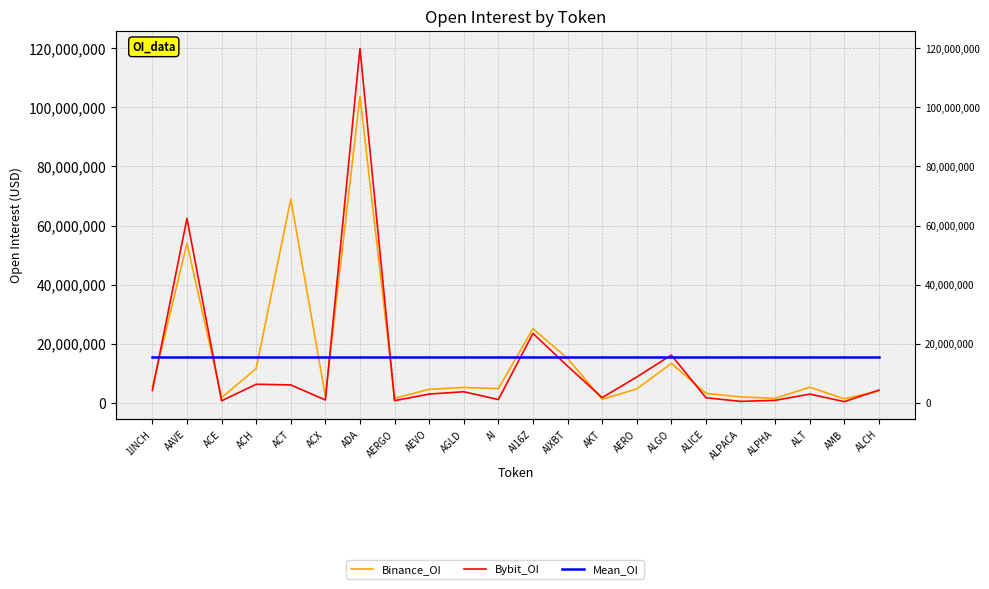

List the series in order of their peak value, lowest first.

Mean_OI, Binance_OI, Bybit_OI